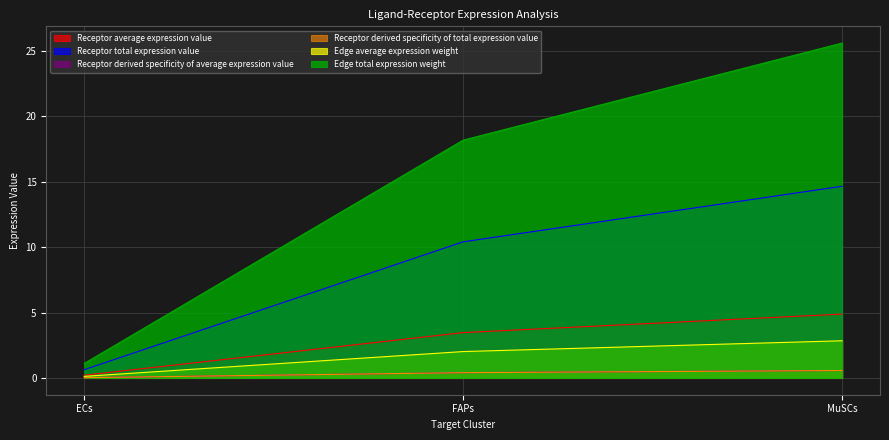

List the labels in order of Receptor derived specificity of total expression value value, smallest first.

ECs, FAPs, MuSCs